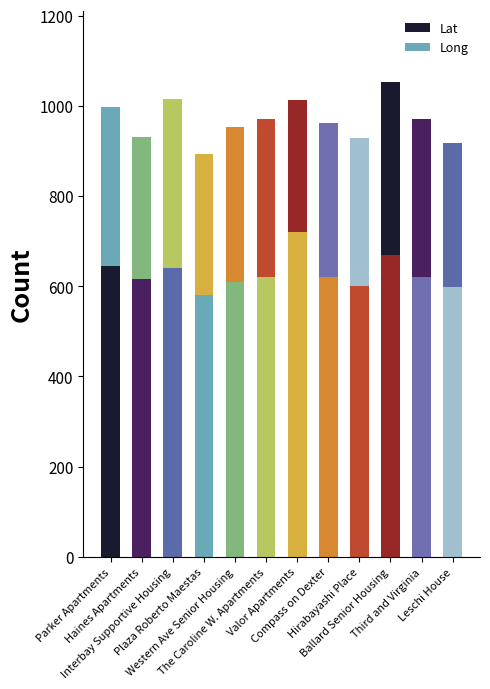

List the labels in order of Long value, largest first.

Ballard Senior Housing, Interbay Supportive Housing, Parker Apartments, The Caroline W. Apartments, Third and Virginia, Western Ave Senior Housing, Compass on Dexter, Hirabayashi Place, Leschi House, Haines Apartments, Plaza Roberto Maestas, Valor Apartments